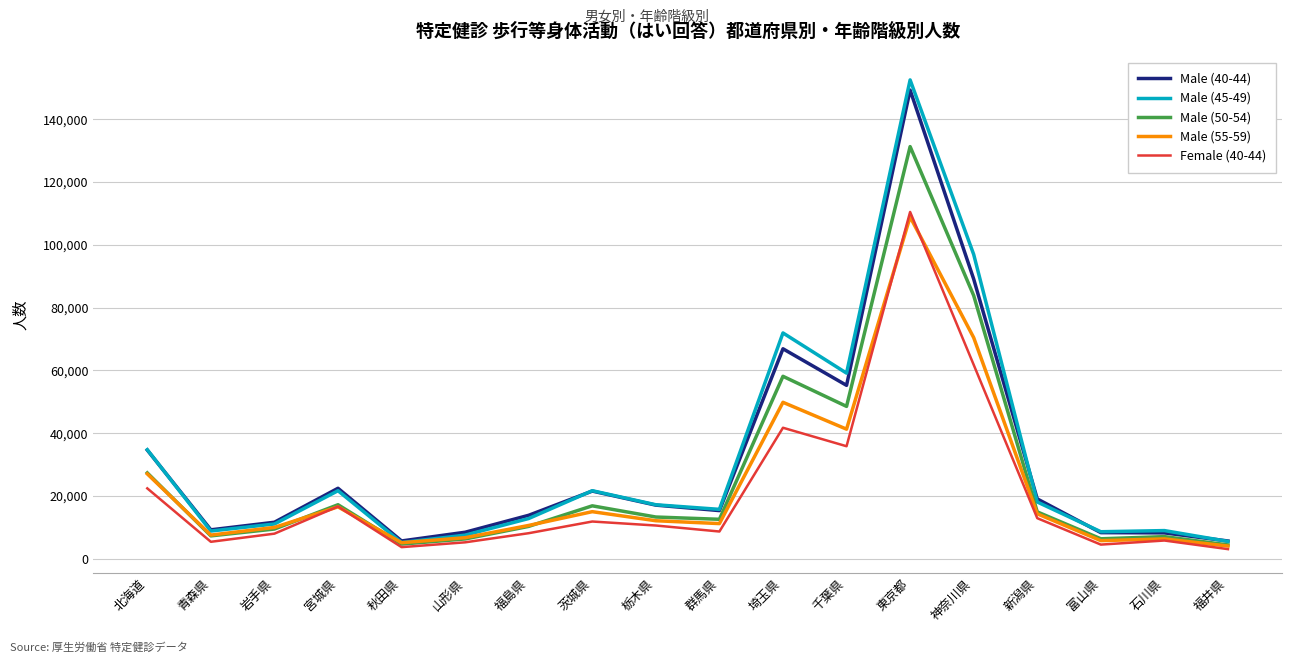

At which label does Male (55-59) reach its peak?

東京都